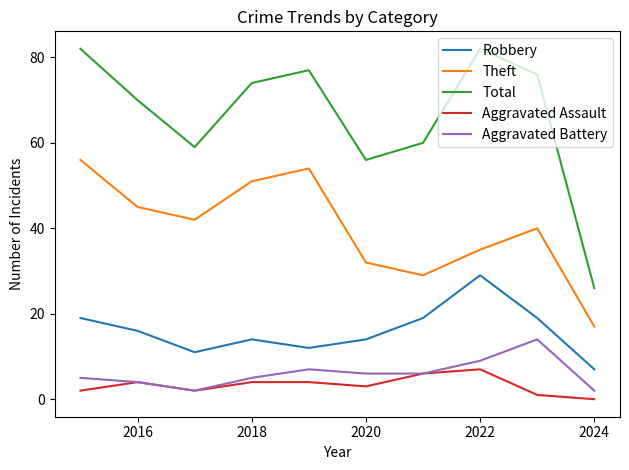

At how many categories does at least one series exceed 38?

9